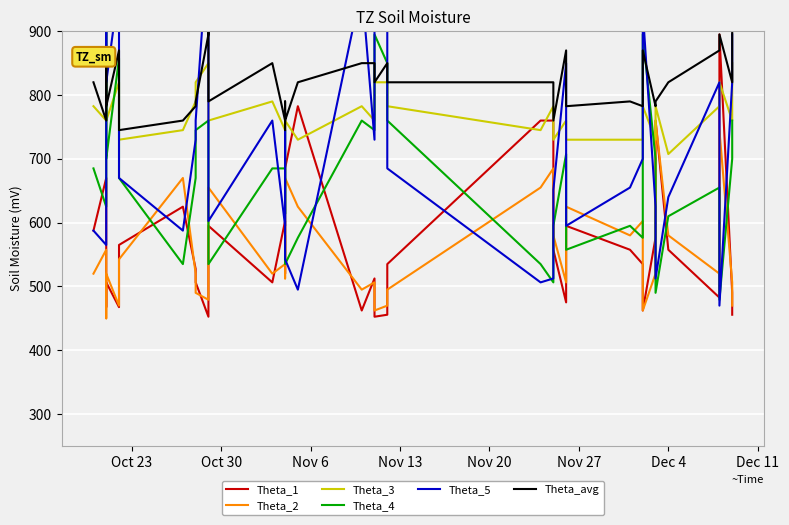

True or false: Theta_5 and Theta_avg cross at least once.

True